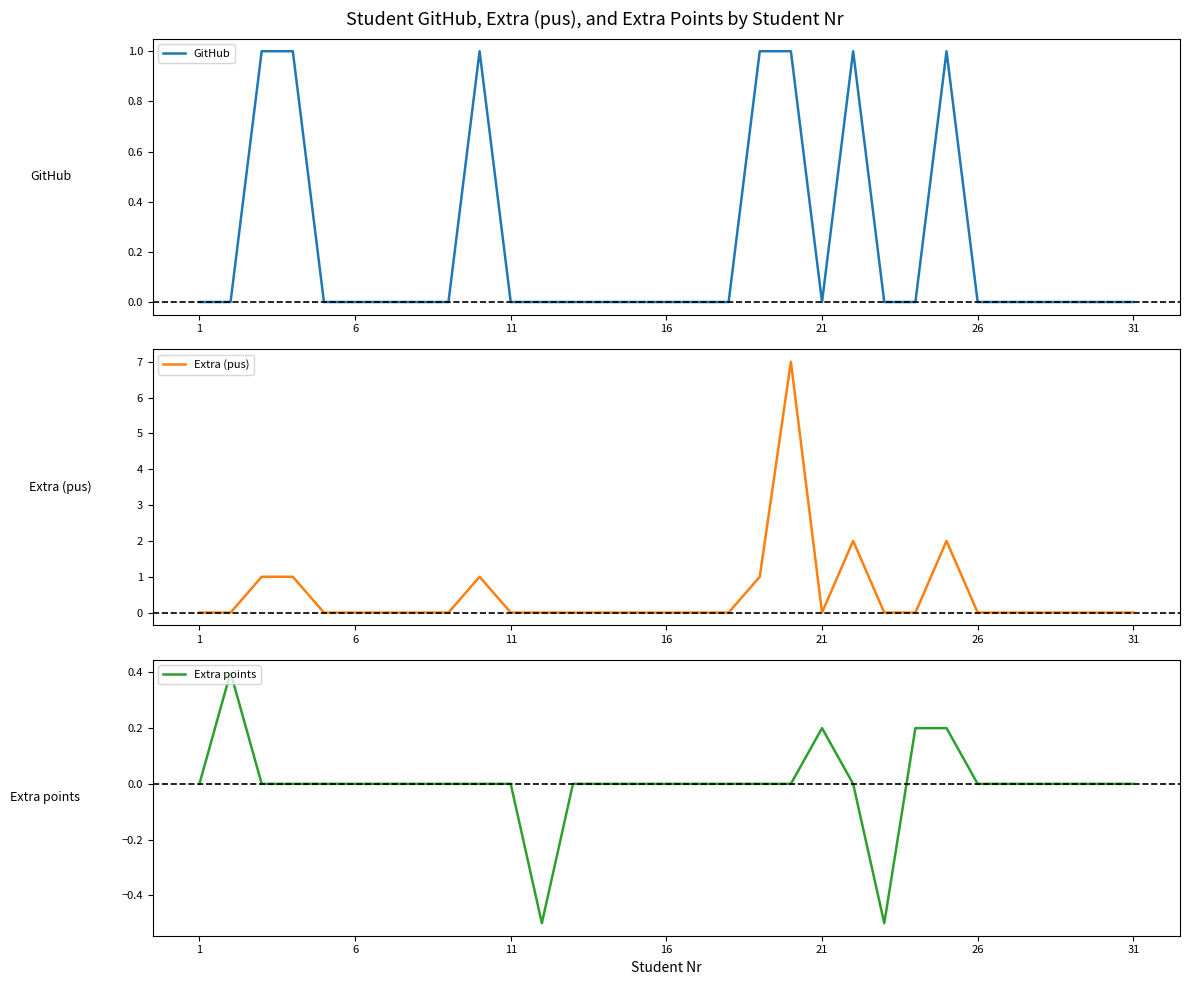

The GitHub series shows -1 at 16. True or false?

False